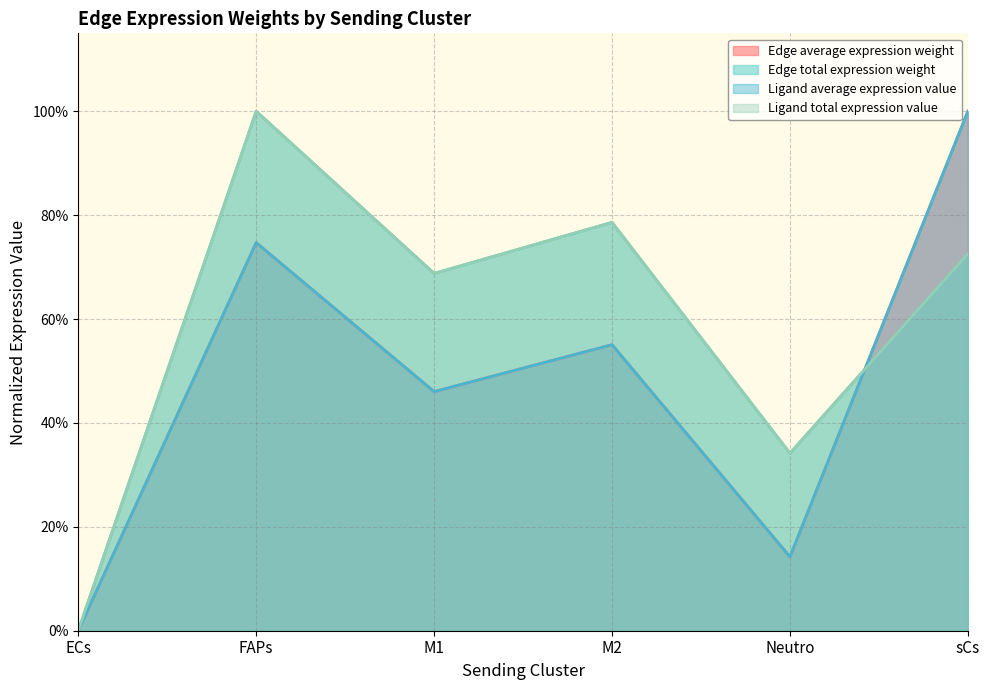

What is the average value of the Ligand total expression value series?

0.6